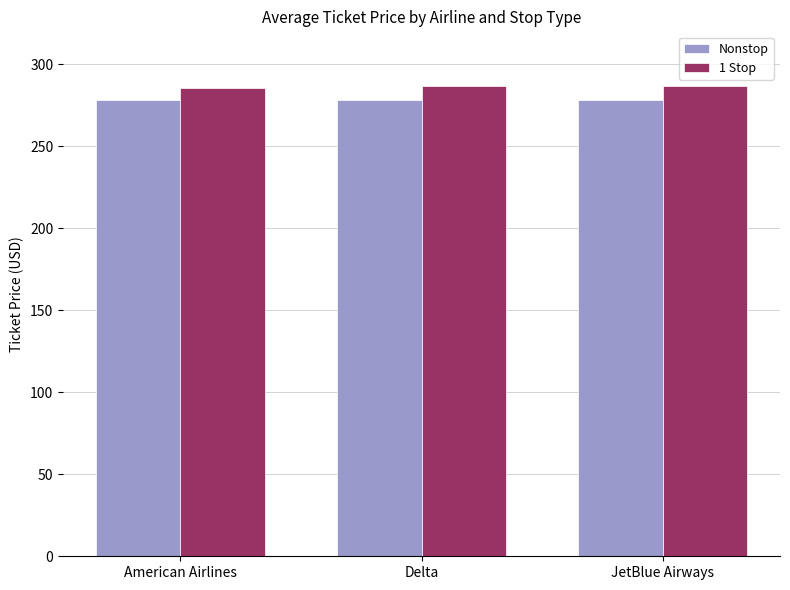

At Delta, list the series in order from largest to smallest.

1 Stop, Nonstop